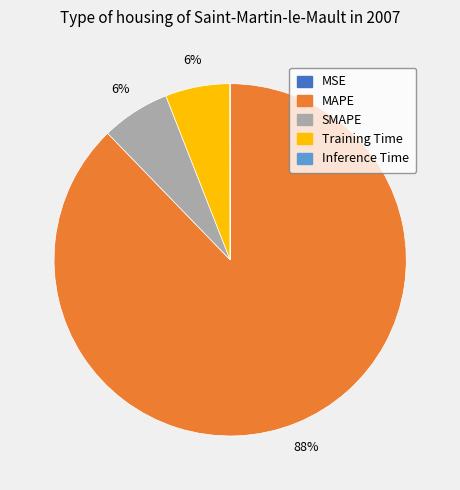

To the nearest percent, what portion does Training Time represent?

6%